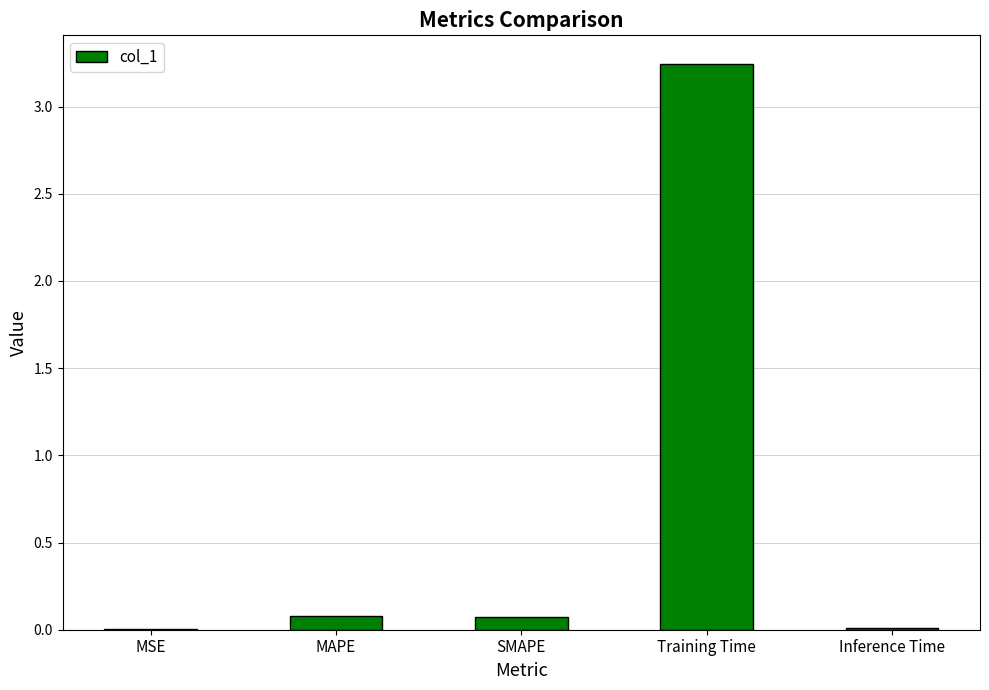

What is the change in value from SMAPE to Training Time?

+3.2